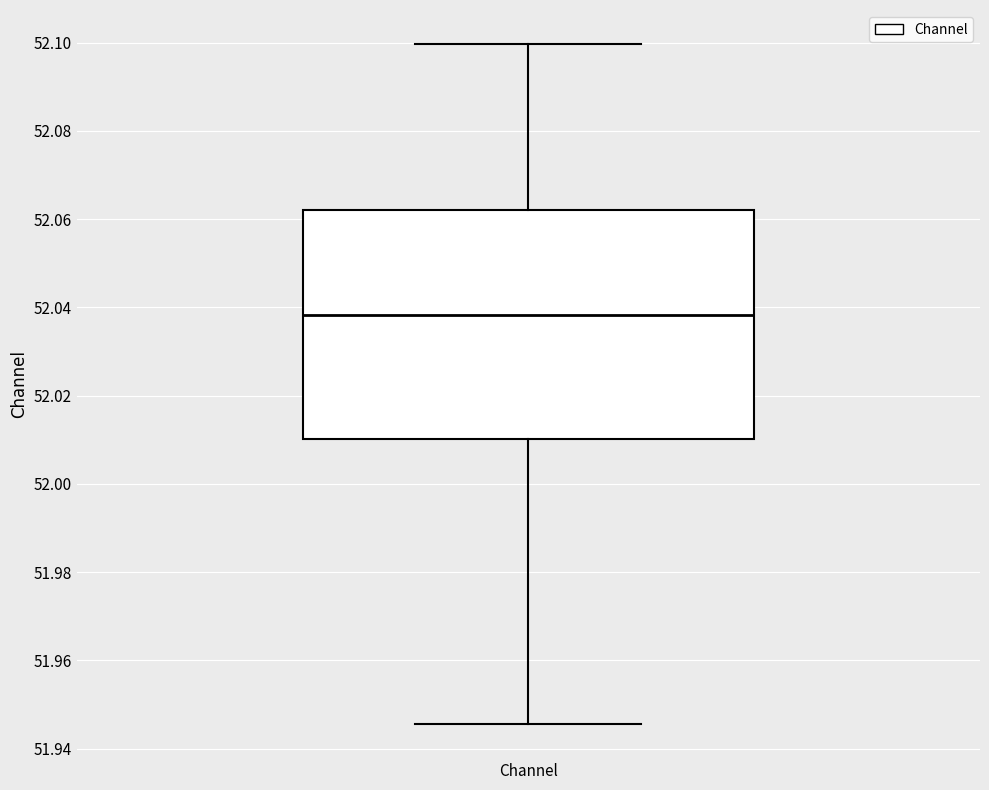

Transcribe this box plot: give where the median line is, the range the box spans, and where the two whiskers end, as read against the y-axis. The values are not printed on the chart, so give them approximately, as read against the axis.

median 52.038, box 52.010 to 52.062, whiskers 51.946 to 52.100